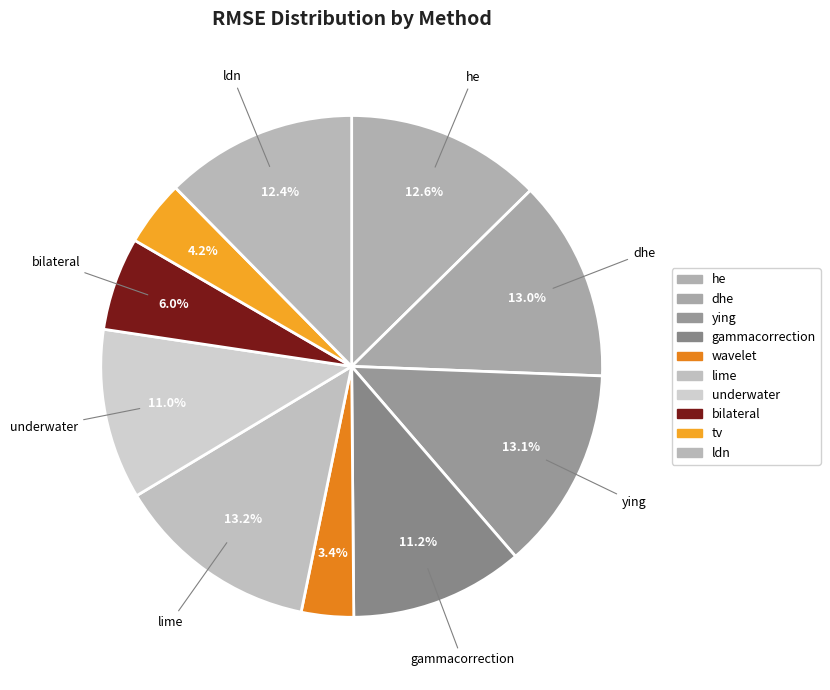

True or false: wavelet accounts for 3% of the total.

True